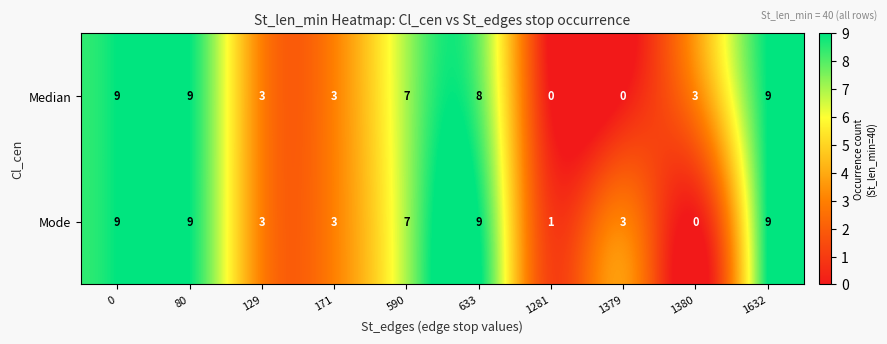

What is the highest value of the Median series?

9